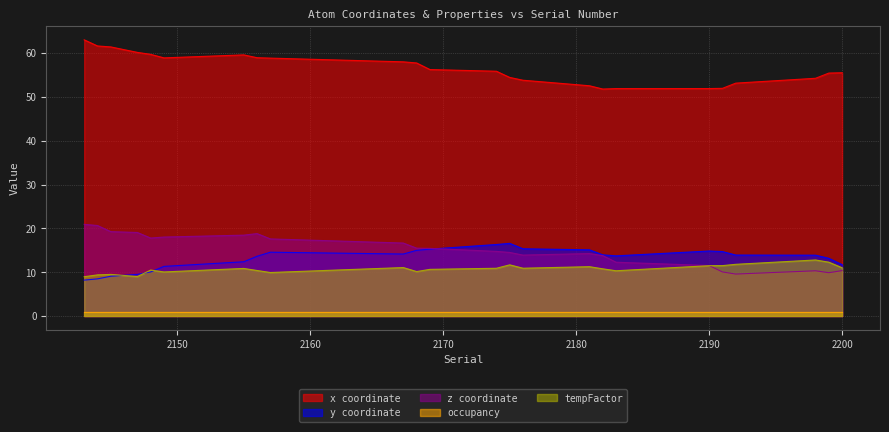

The value of tempFactor at 2147 is 9.0. True or false?

True